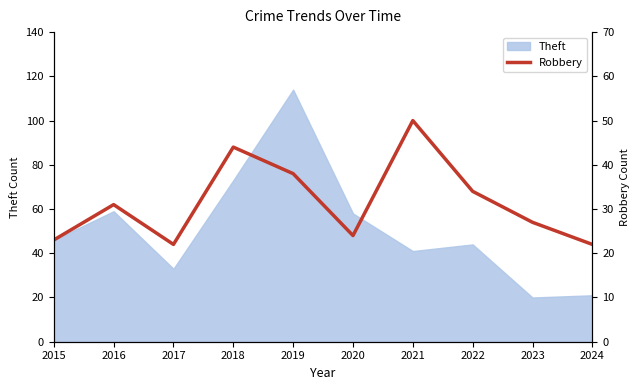

The Theft series shows 114 at 2019. True or false?

True